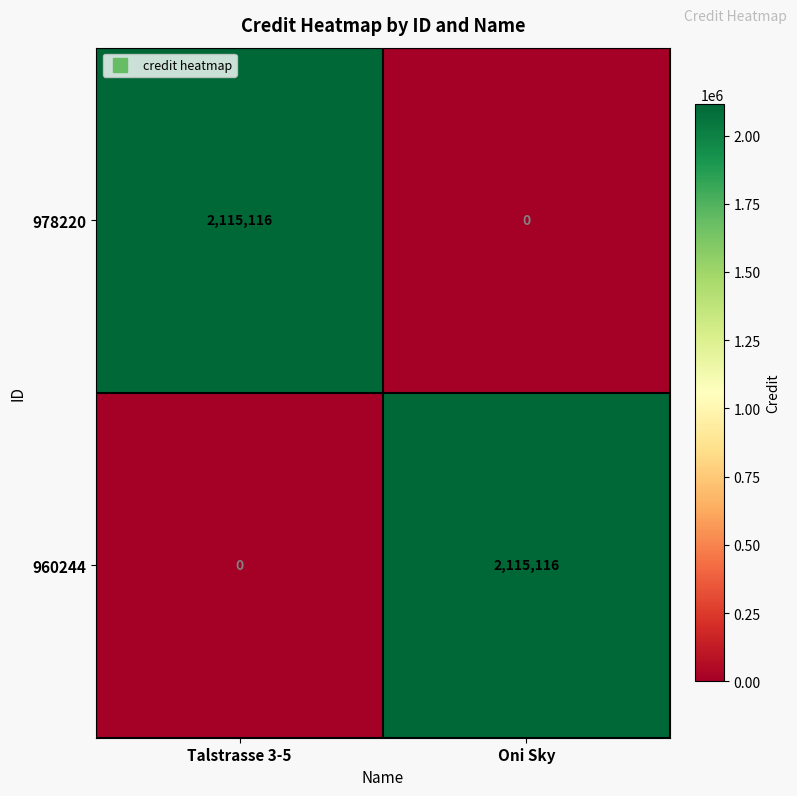

List the labels in order of 978220 value, largest first.

Talstrasse 3-5, Oni Sky